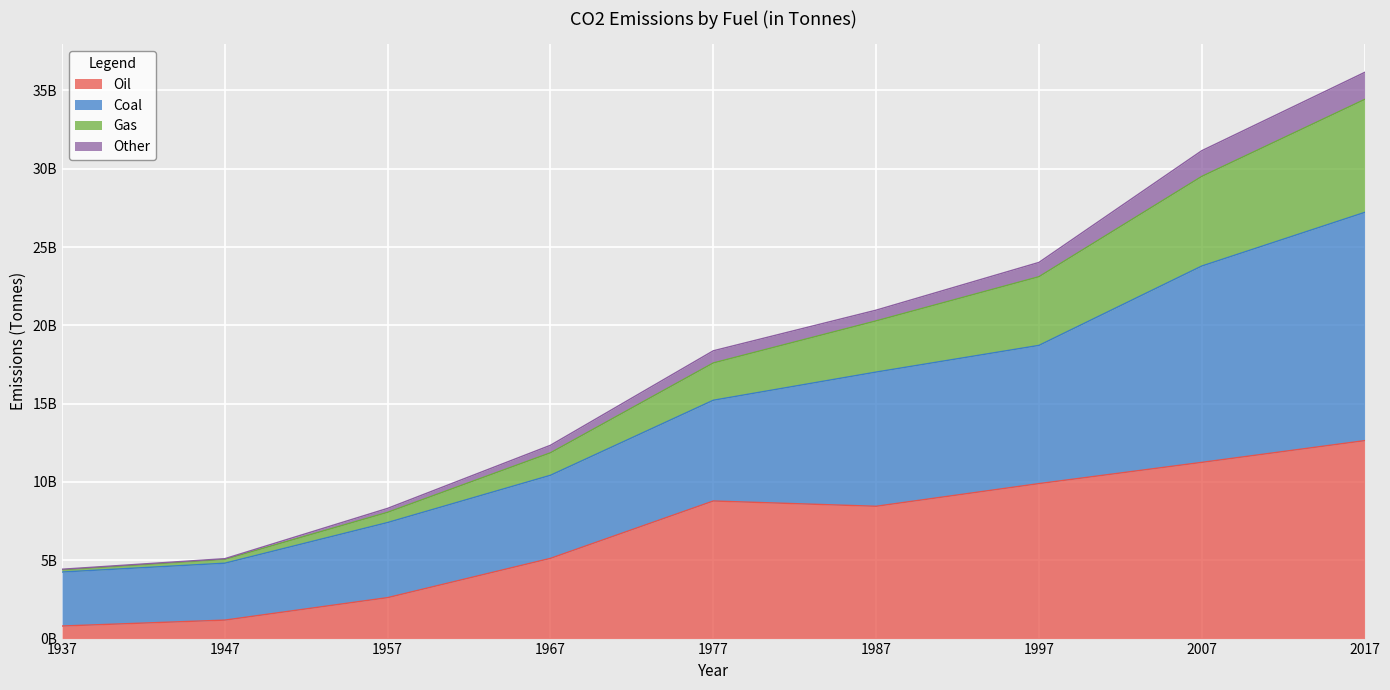

The Oil series shows 2453519123 at 1967. True or false?

False